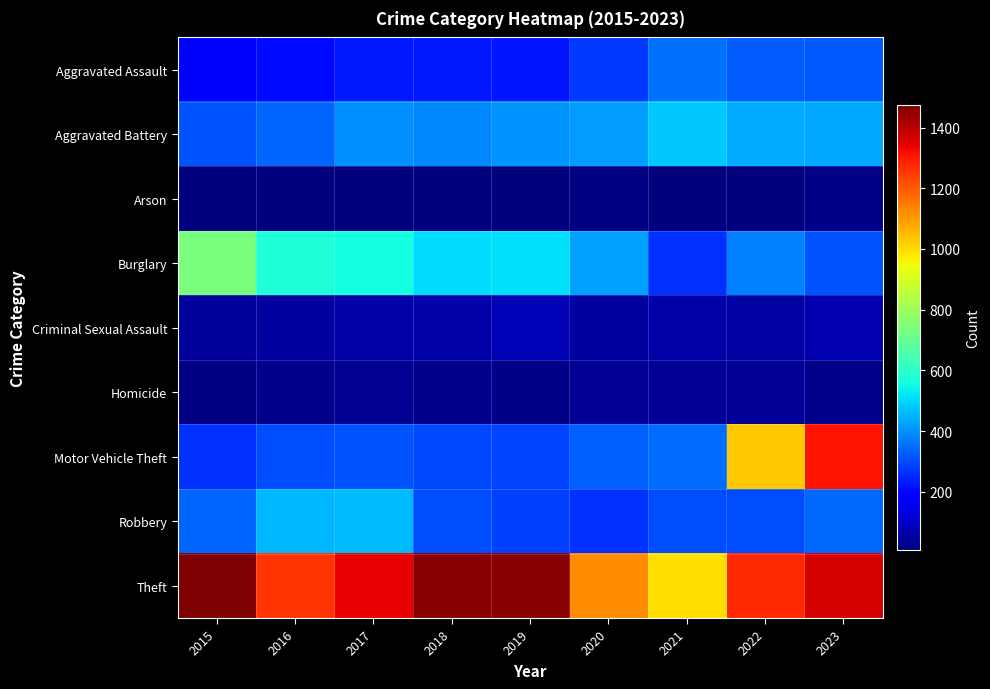

At how many categories does at least one series exceed 777?

9